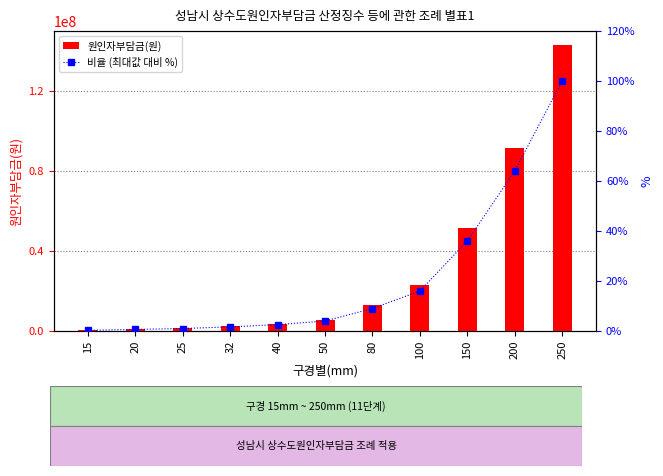

Is it true that 비율 (최대값 대비 %) equals 4.0 at 50?

True